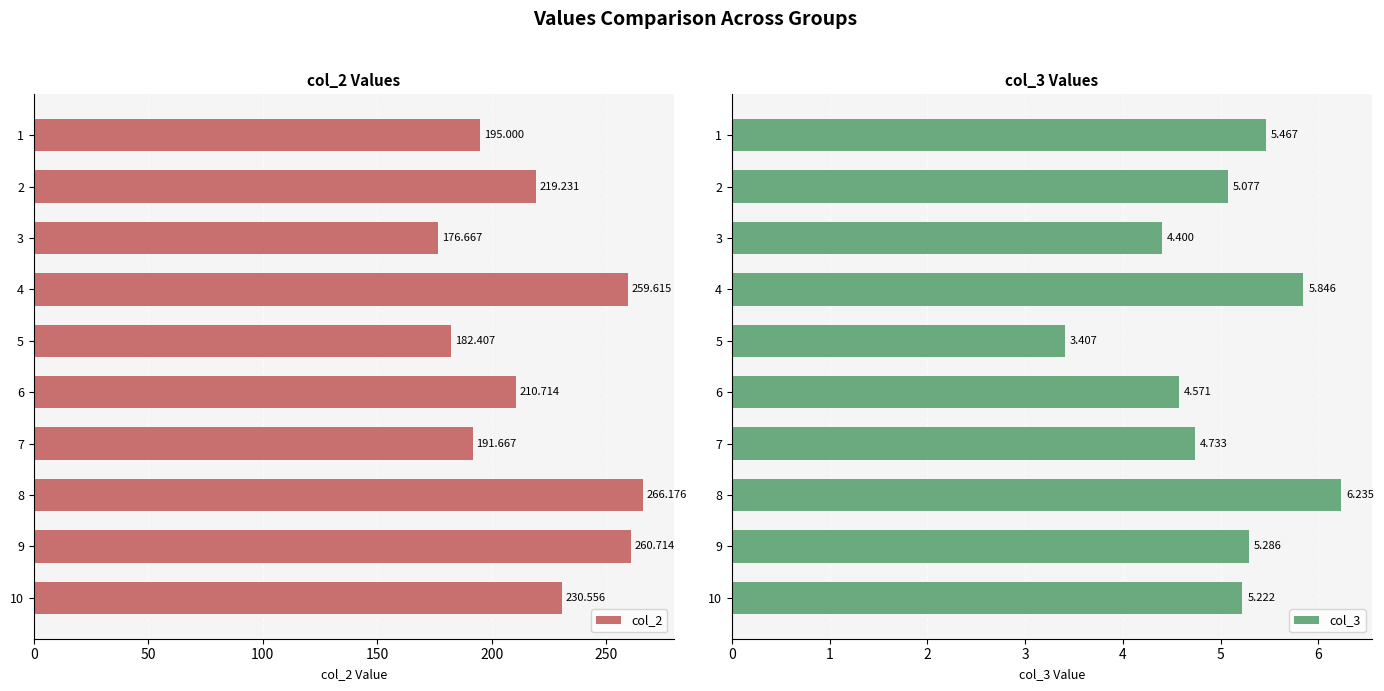

What is the average value of the col_2 series?

219.3